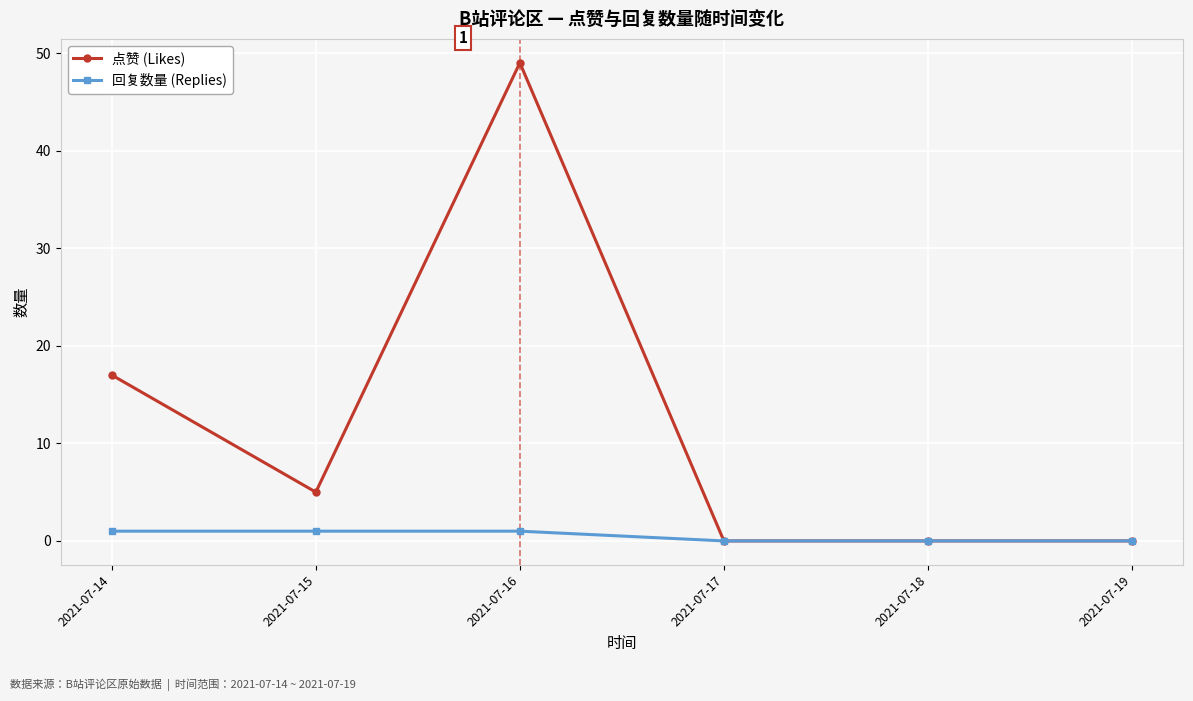

Between 2021-07-14 and 2021-07-19, which series saw the biggest shift?

点赞 (Likes)